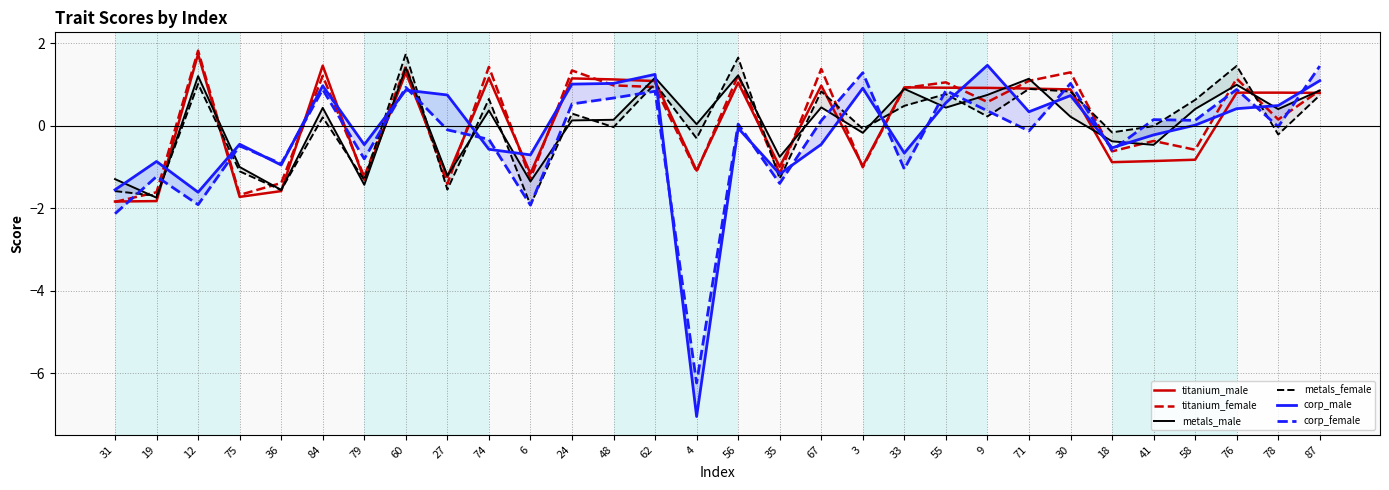

At which category does the chart reach its peak across all series?

12